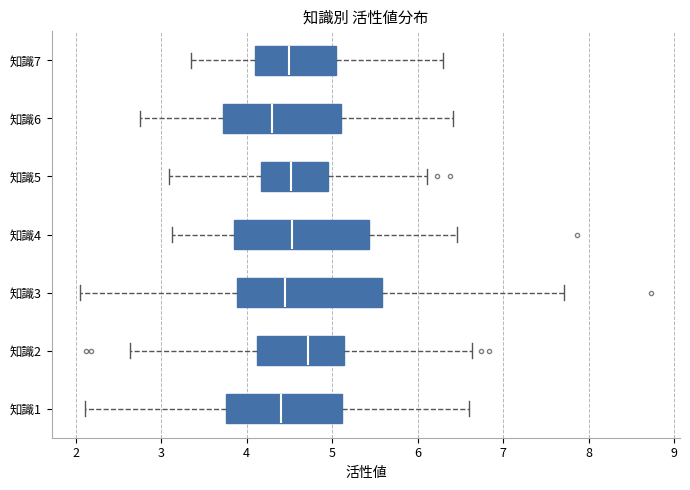

Where does the right whisker of the box for 知識4 end on the x-axis? The values are not printed on the chart, so give them approximately, as read against the axis.

6.5